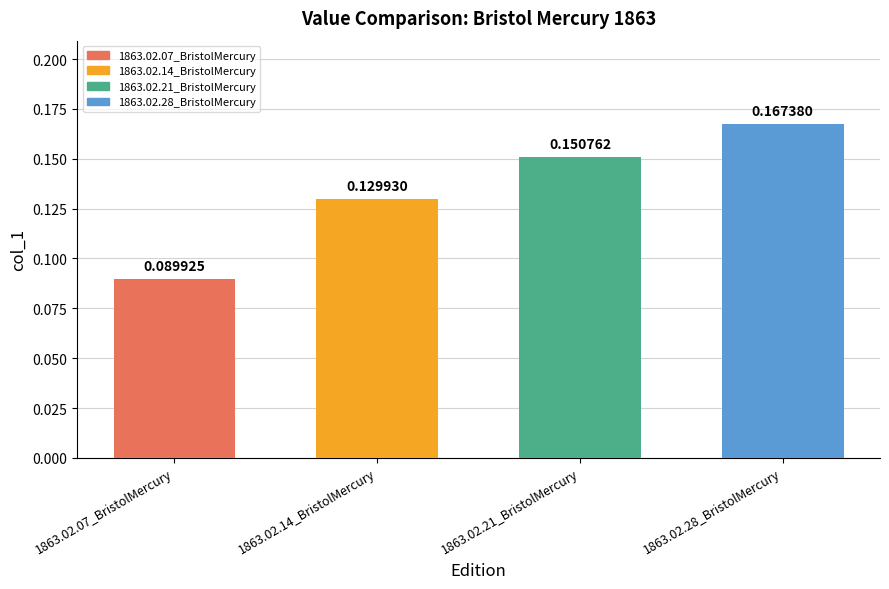

The chart shows a value of 0.2 at 1863.02.14_BristolMercury. True or false?

False